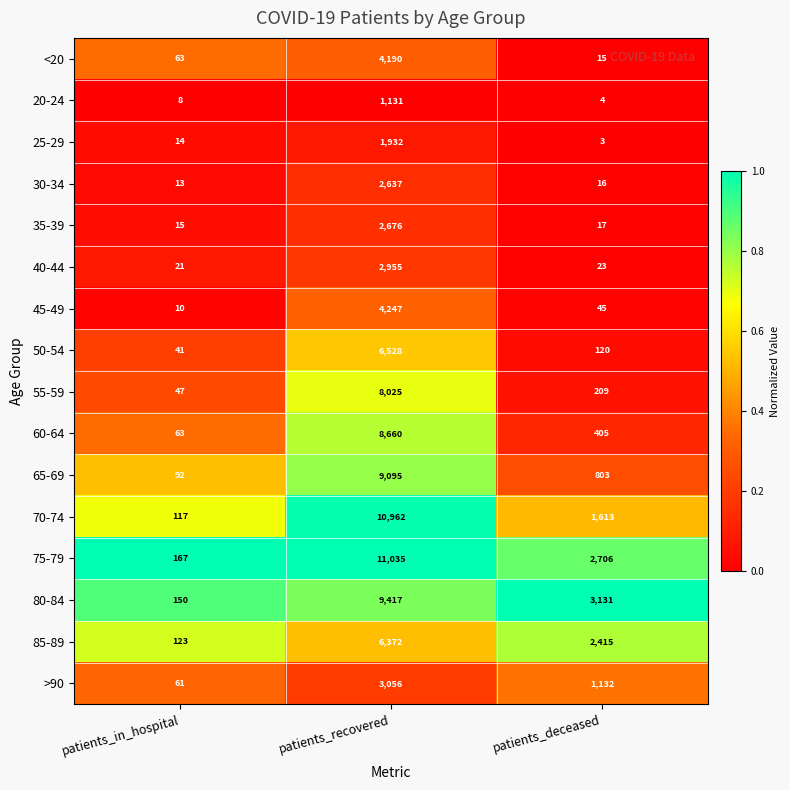

What is the difference between the 50-54 values at patients_deceased and patients_in_hospital?

79